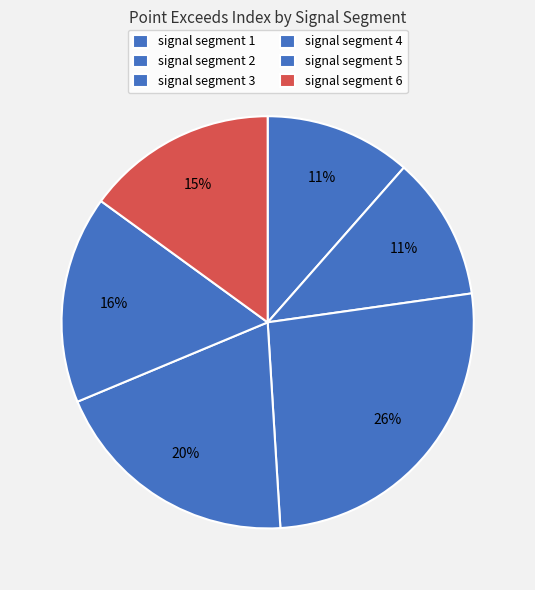

To the nearest percent, what is the difference between the signal segment 4 and signal segment 6 slice percentages?

5%